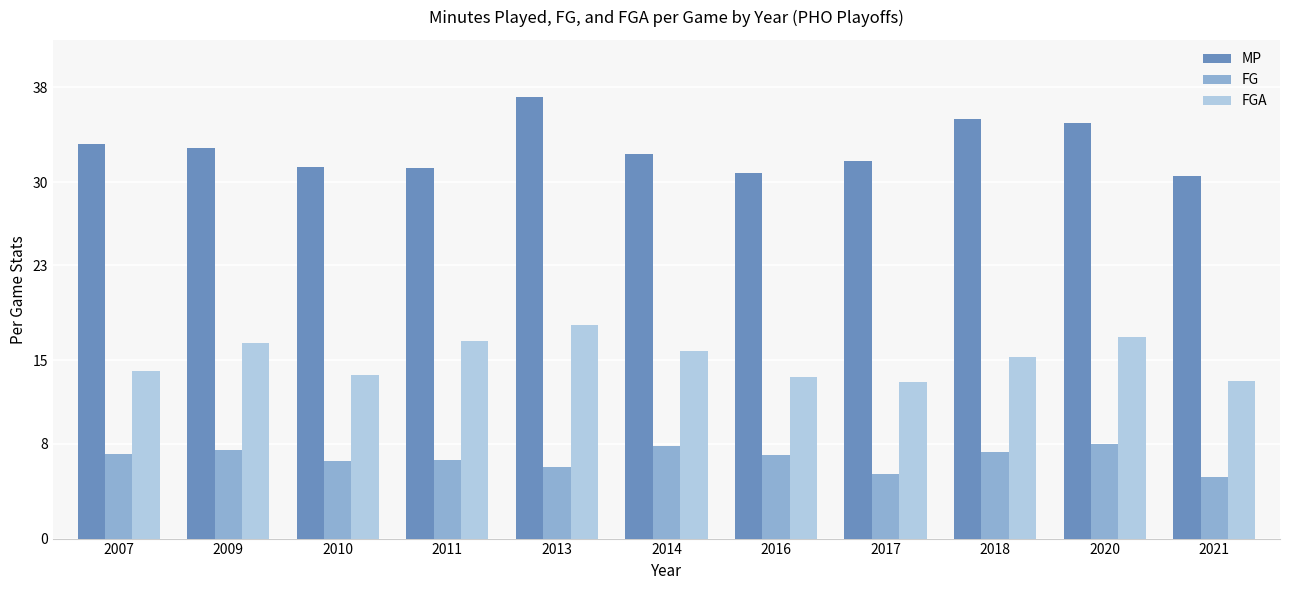

Rank the series by their maximum value, from lowest to highest.

FG, FGA, MP